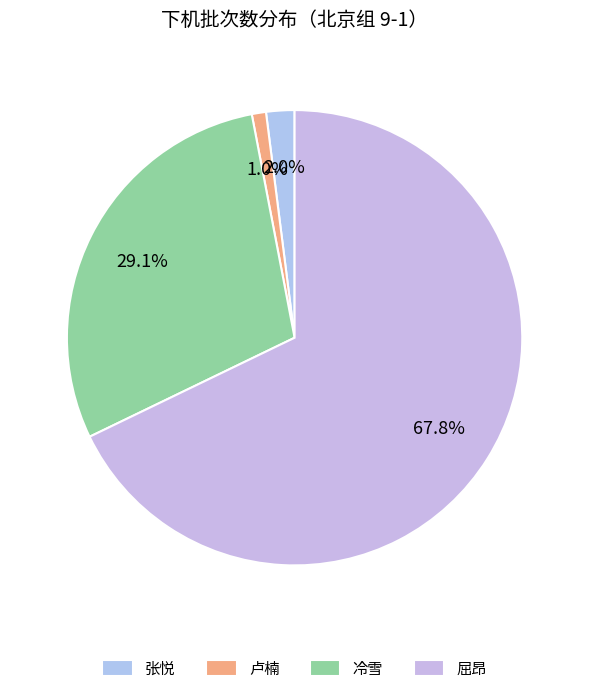

What is the change in value from 卢楠 to 屈昂?

+133